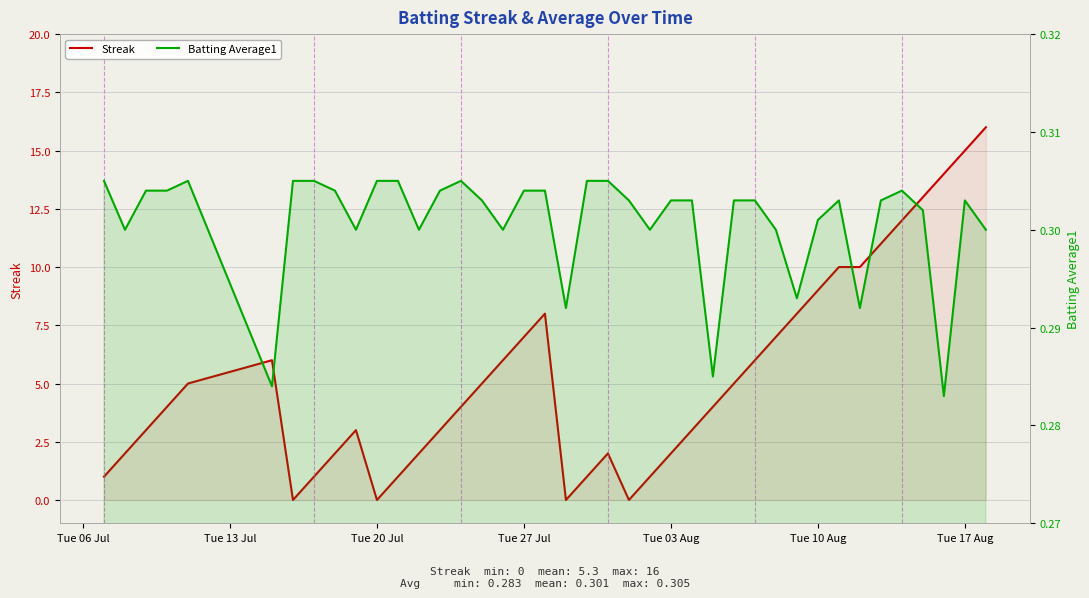

Count the number of data series in this chart.

2